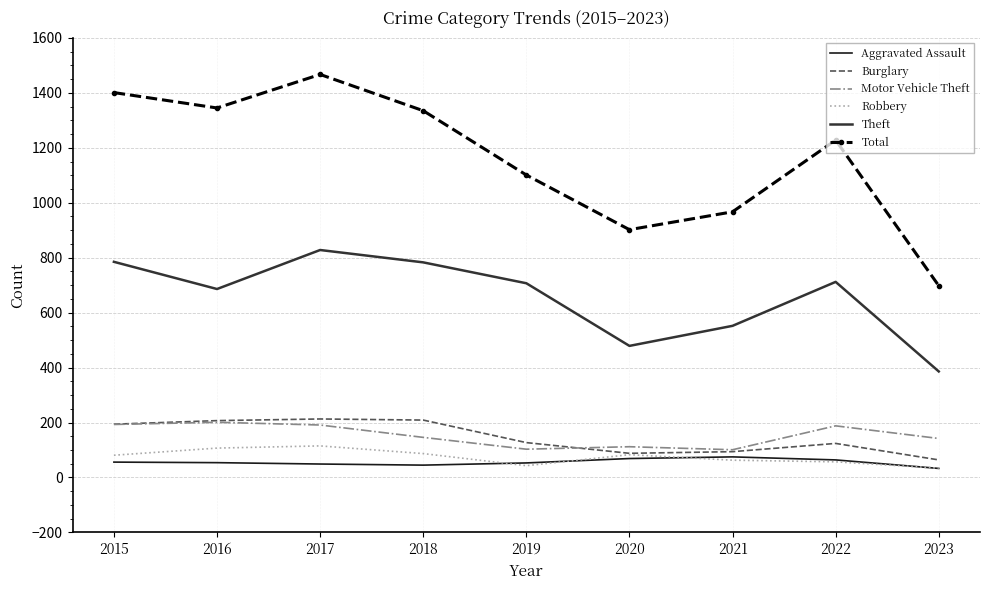

In Motor Vehicle Theft, how many points are lower than both neighbors (excluding endpoints)?

2